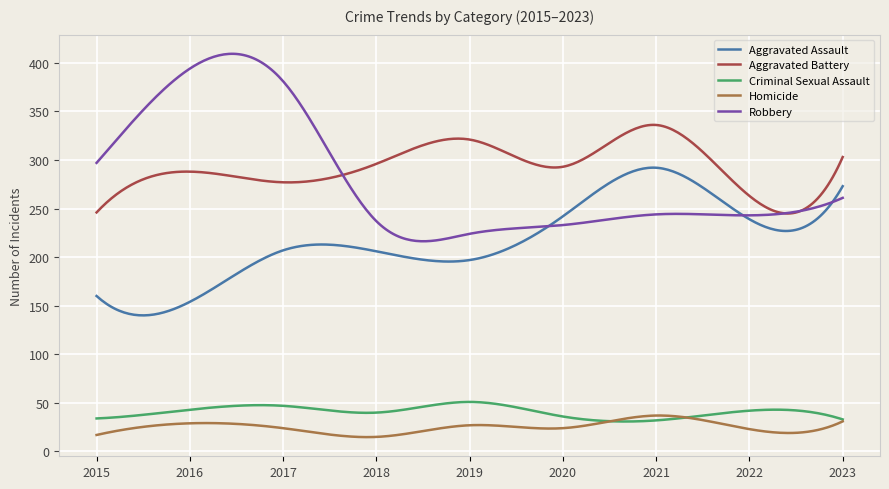

True or false: Criminal Sexual Assault and Robbery cross at least once.

False